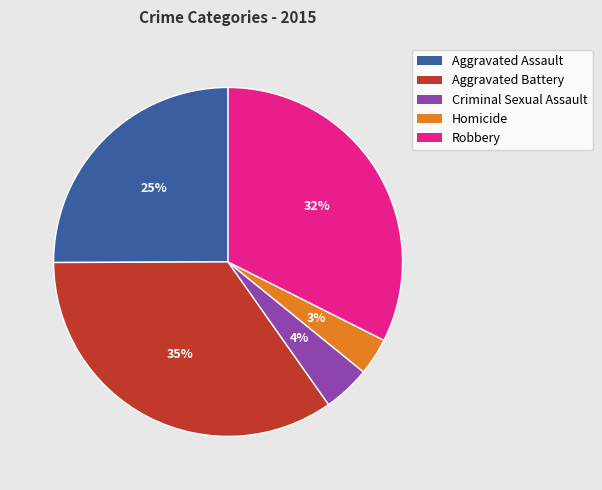

Rank the categories by value from lowest to highest.

Homicide, Criminal Sexual Assault, Aggravated Assault, Robbery, Aggravated Battery